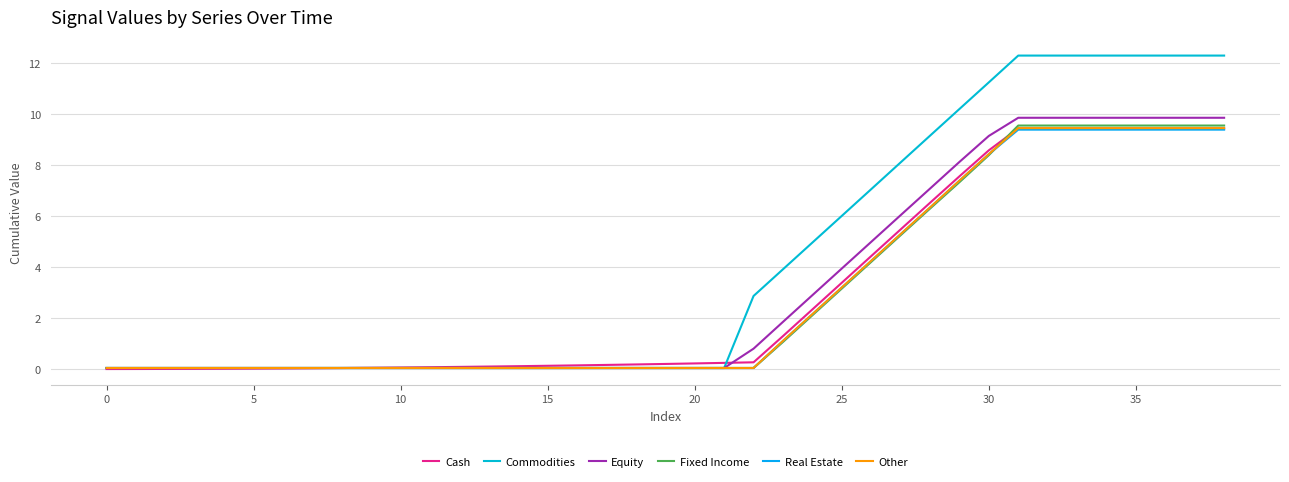

Is this an area chart (filled region under the line)?

No